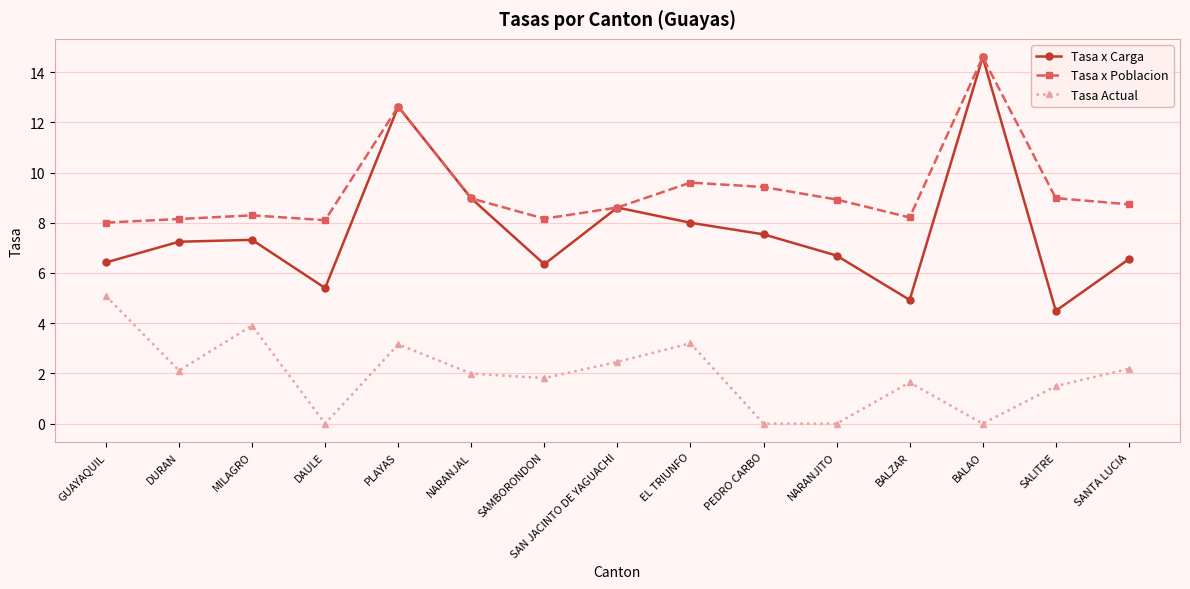

Which label corresponds to the largest value in the chart?

BALAO